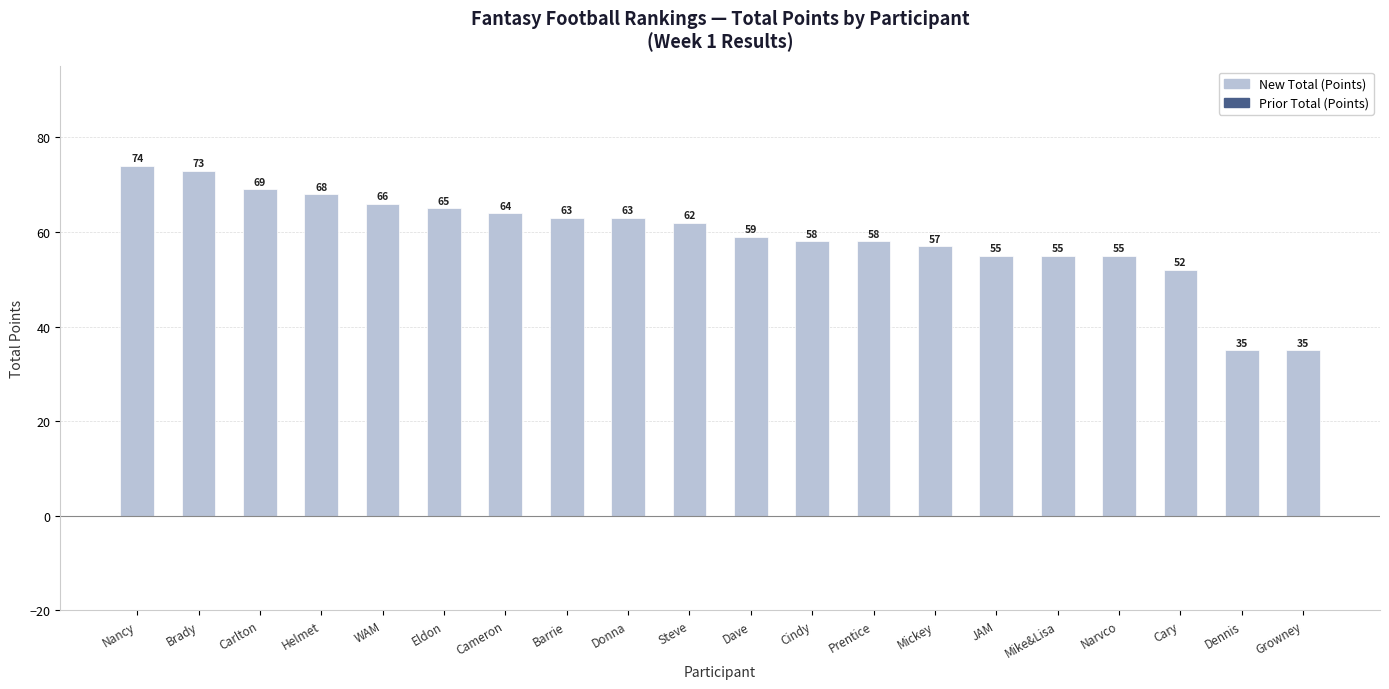

What is the smallest value displayed?

35